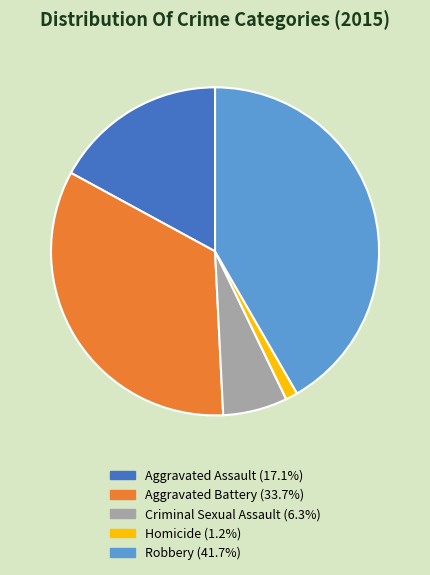

Approximately how many times larger is the value at Homicide compared to Aggravated Assault?

0.1